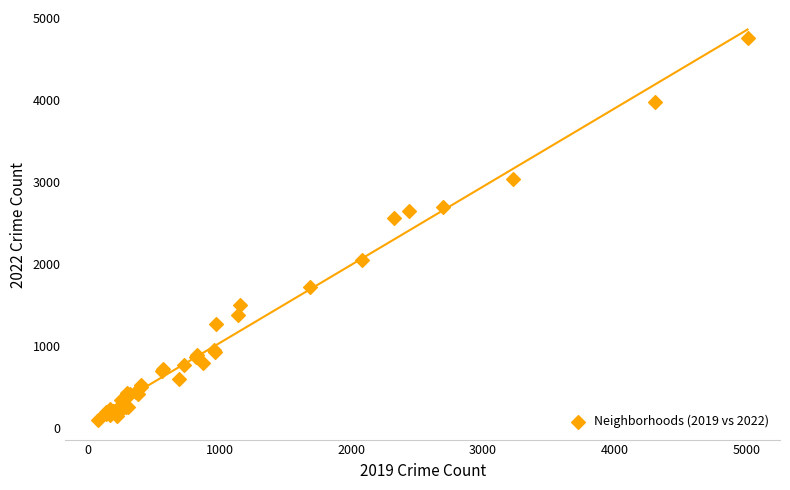

What Y value in the scatter plot is closest to 2430?

2566